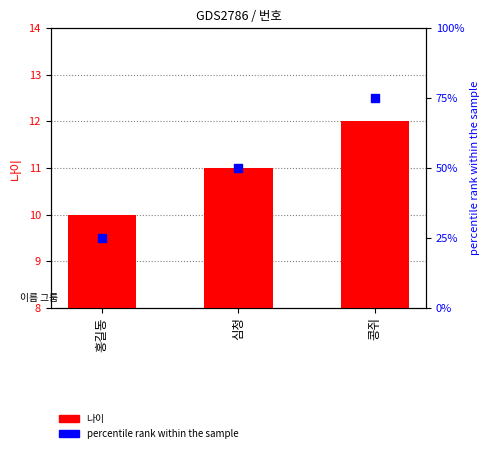

What is the total value across all series at 홍길동?

35